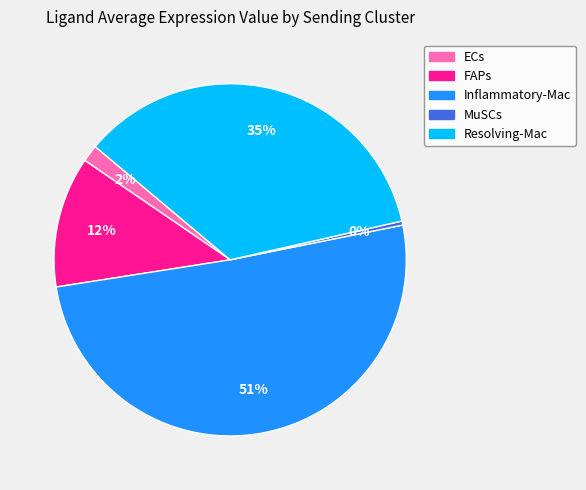

Does FAPs account for over 50% of the chart?

No